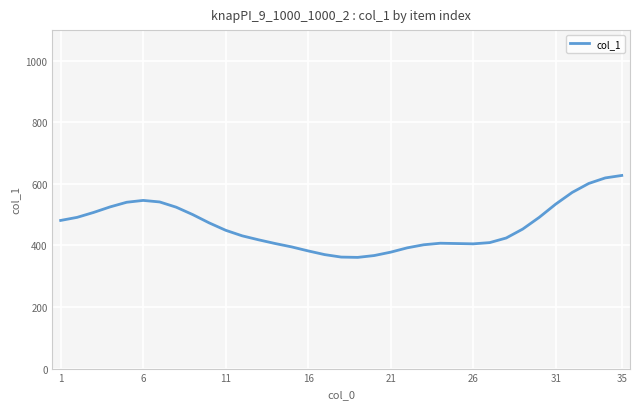

What is the difference between the maximum and minimum values?

266